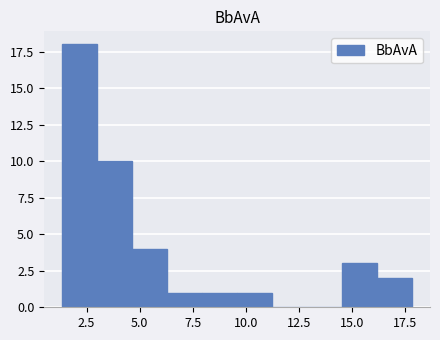

Read against the x-axis, roughly where is the centre of the tallest bar?

2.0